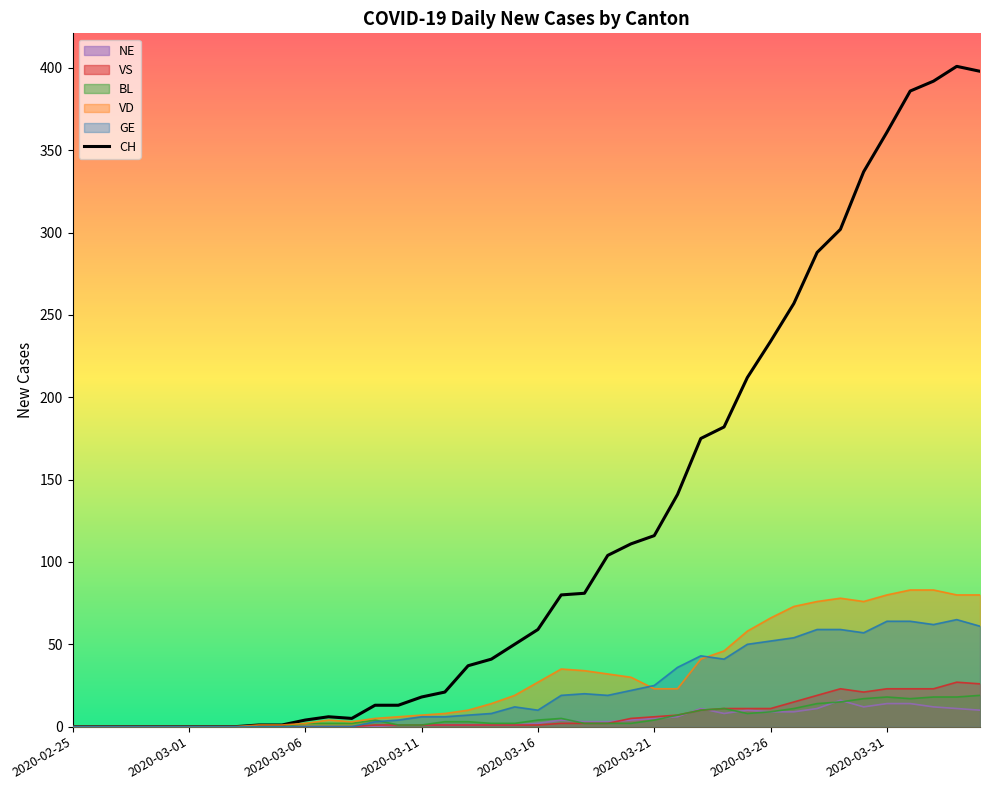

How many distinct data groups are displayed?

6